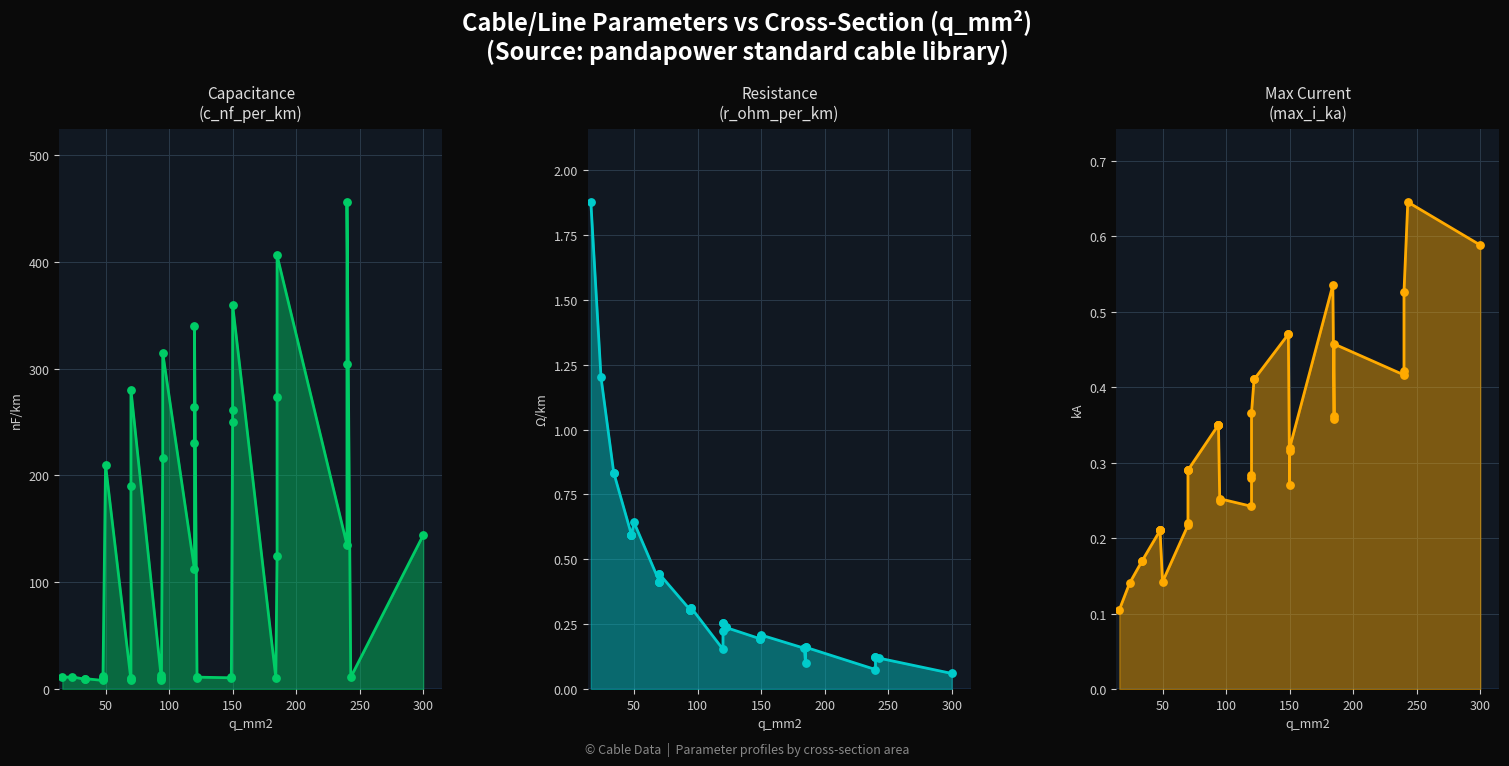

At how many categories does at least one series exceed 293?

6